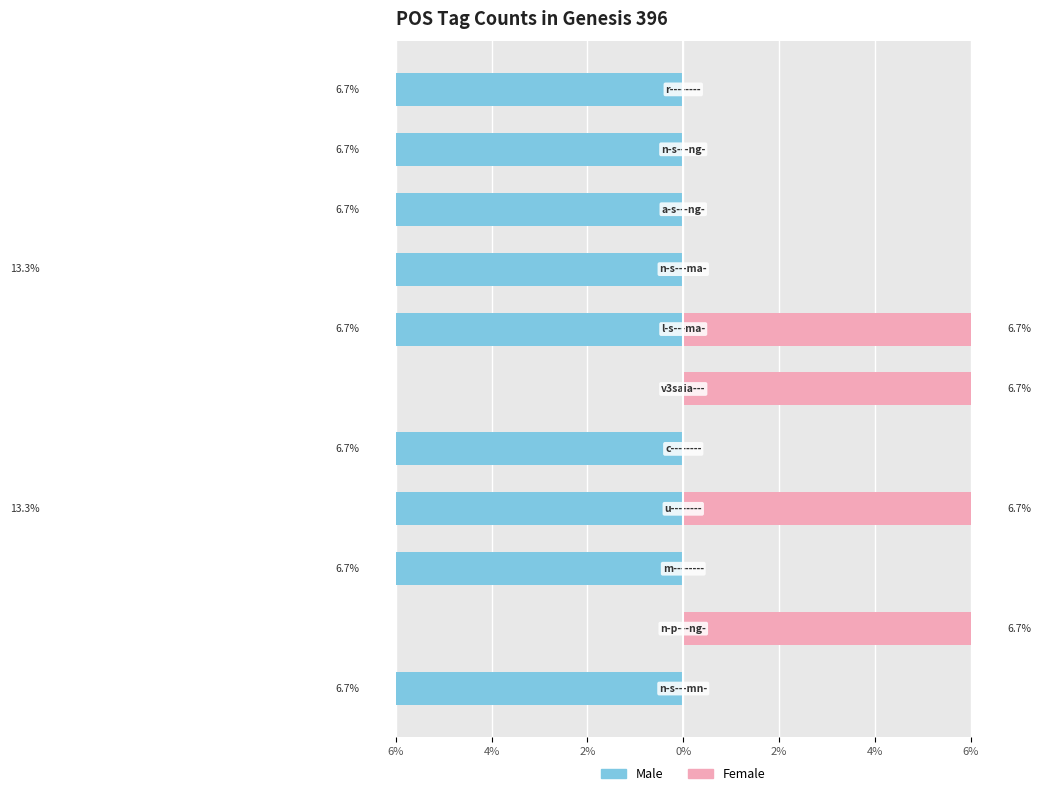

At how many categories does at least one series exceed -9?

11